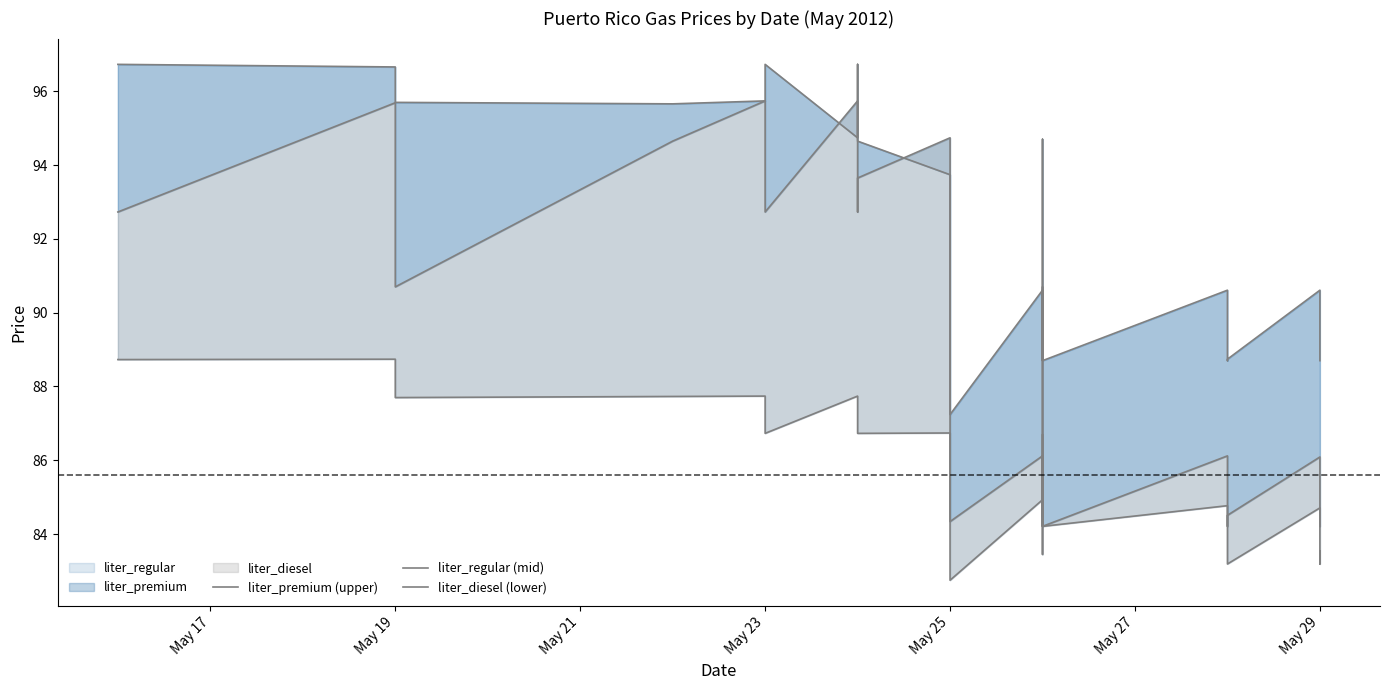

Is it true that liter_premium (upper) equals 170.6 at May 23?

False